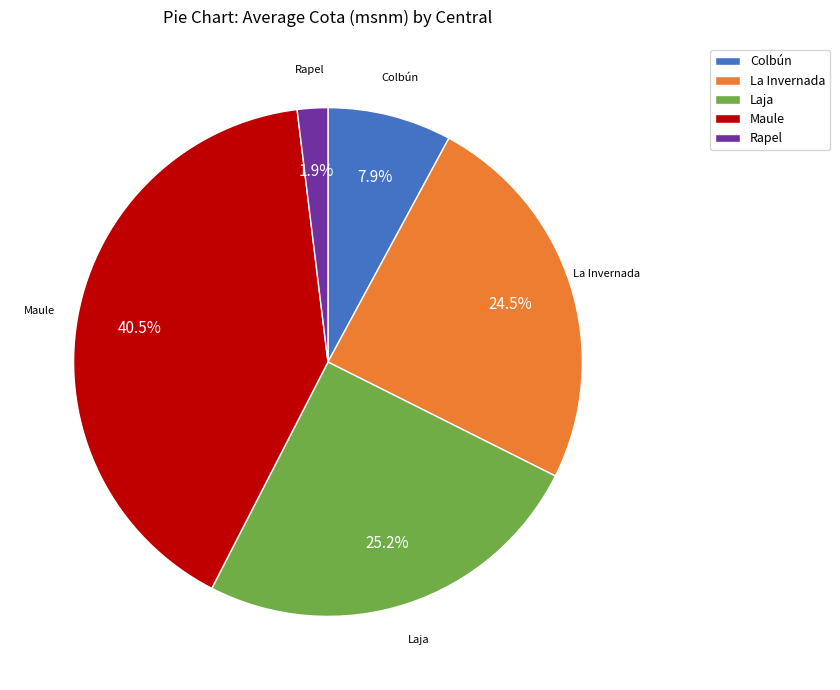

Does any single category account for the majority?

No